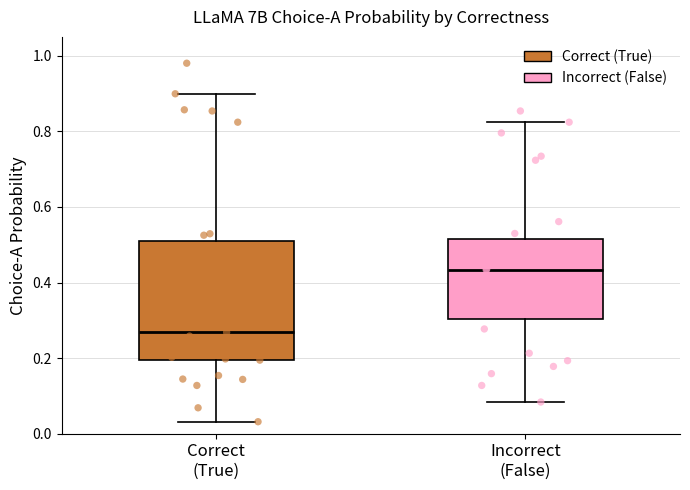

Which box's median line is the lowest?

Correct (True)